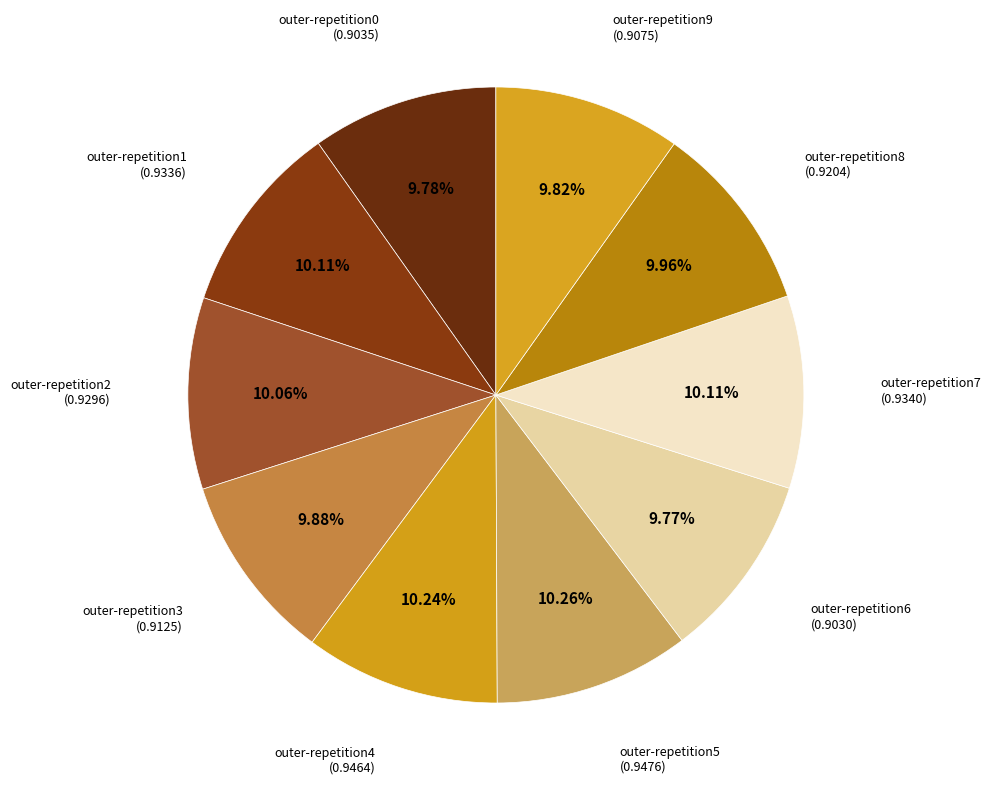

Is there any slice that represents more than half of the pie?

No